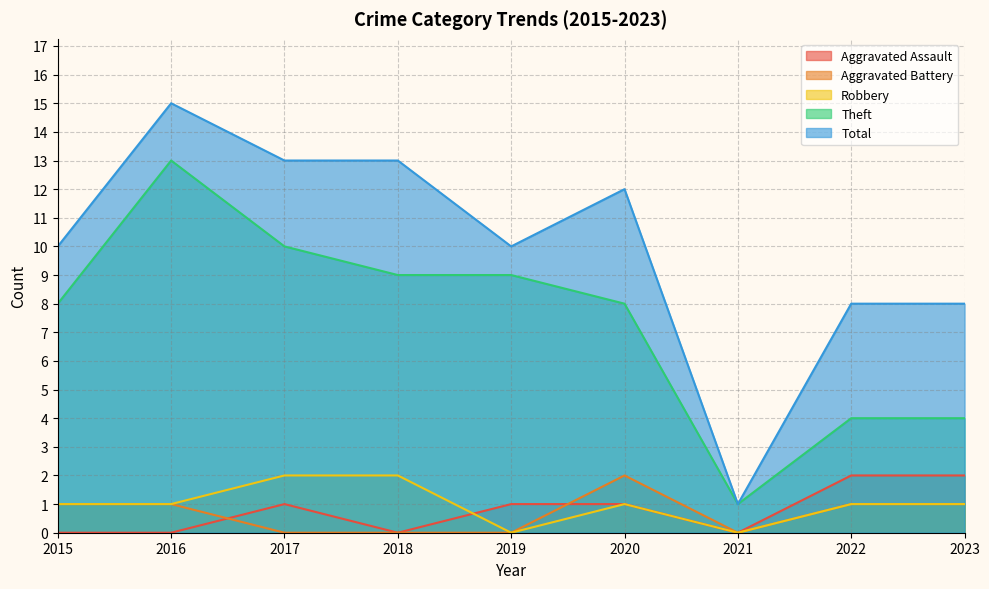

At which category is the sum across all series the highest?

2016